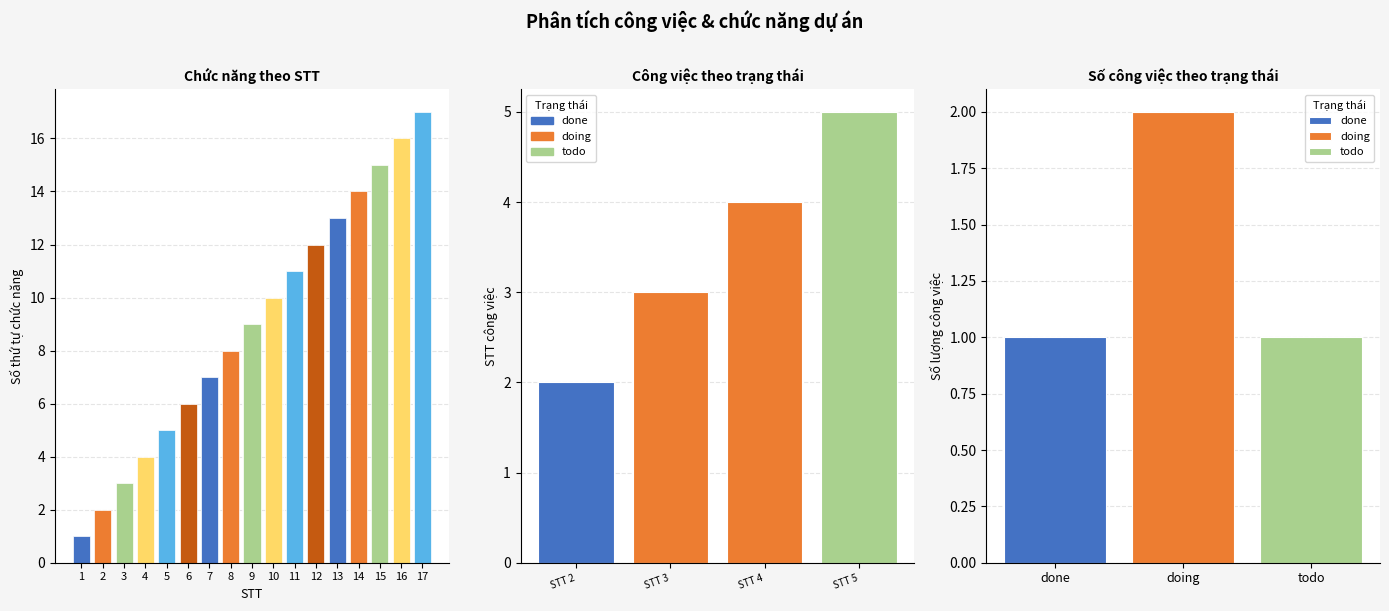

Rank the categories by value from highest to lowest.

17, 16, 15, 14, 13, 12, 11, 10, 9, 8, 7, 6, 5, 4, 3, 2, 1